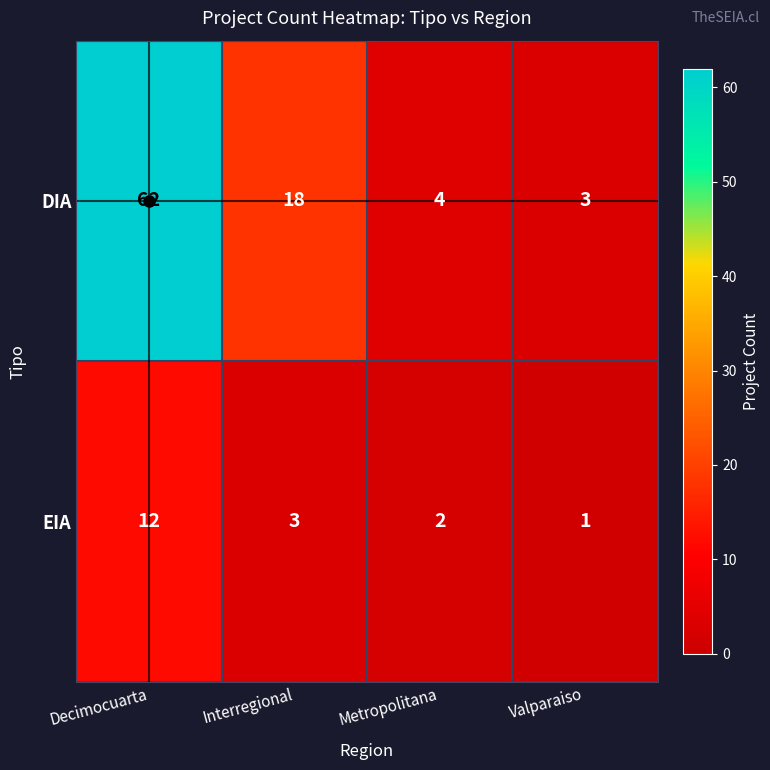

The value of EIA at Decimocuarta is 12. True or false?

True